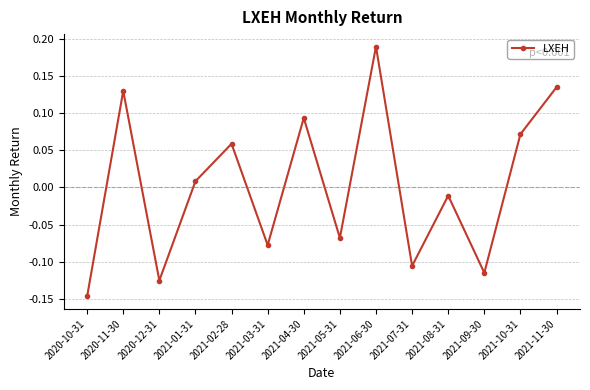

True or false: the data shows -0.2 at 2021-07-31.

False